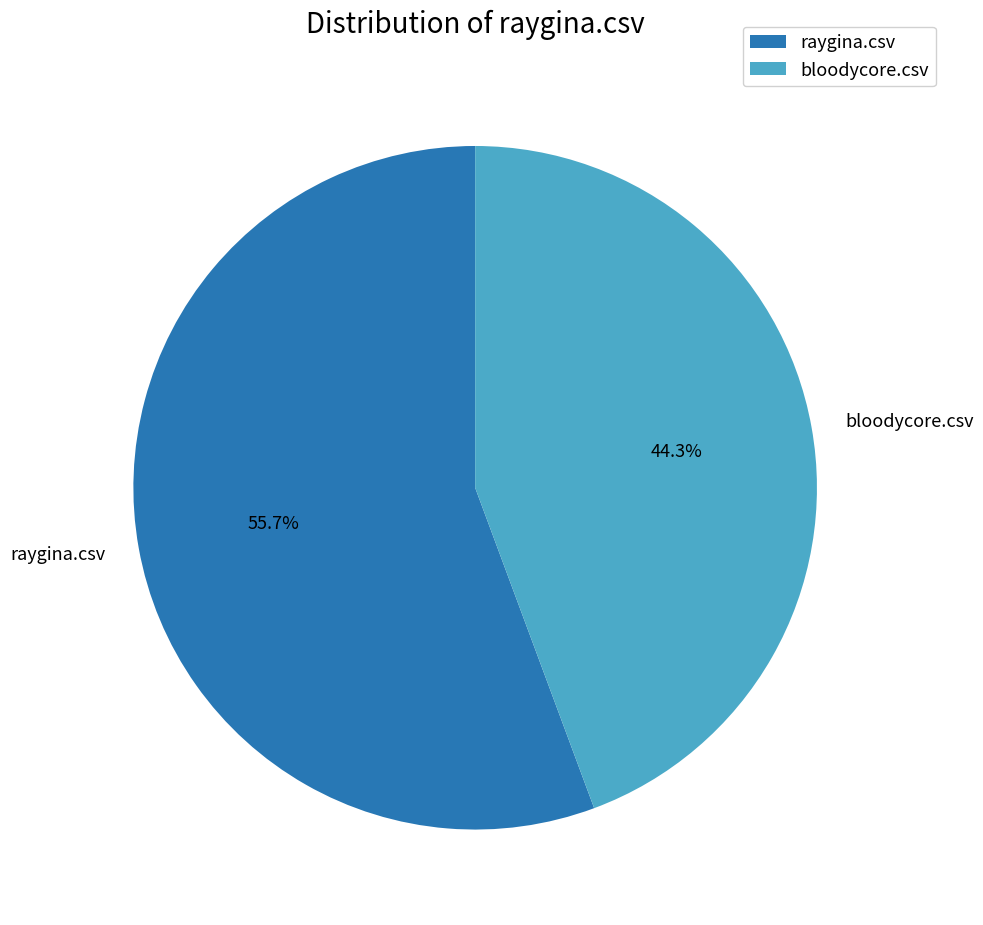

Combined, what portion of the pie is raygina.csv and bloodycore.csv?

100.0%